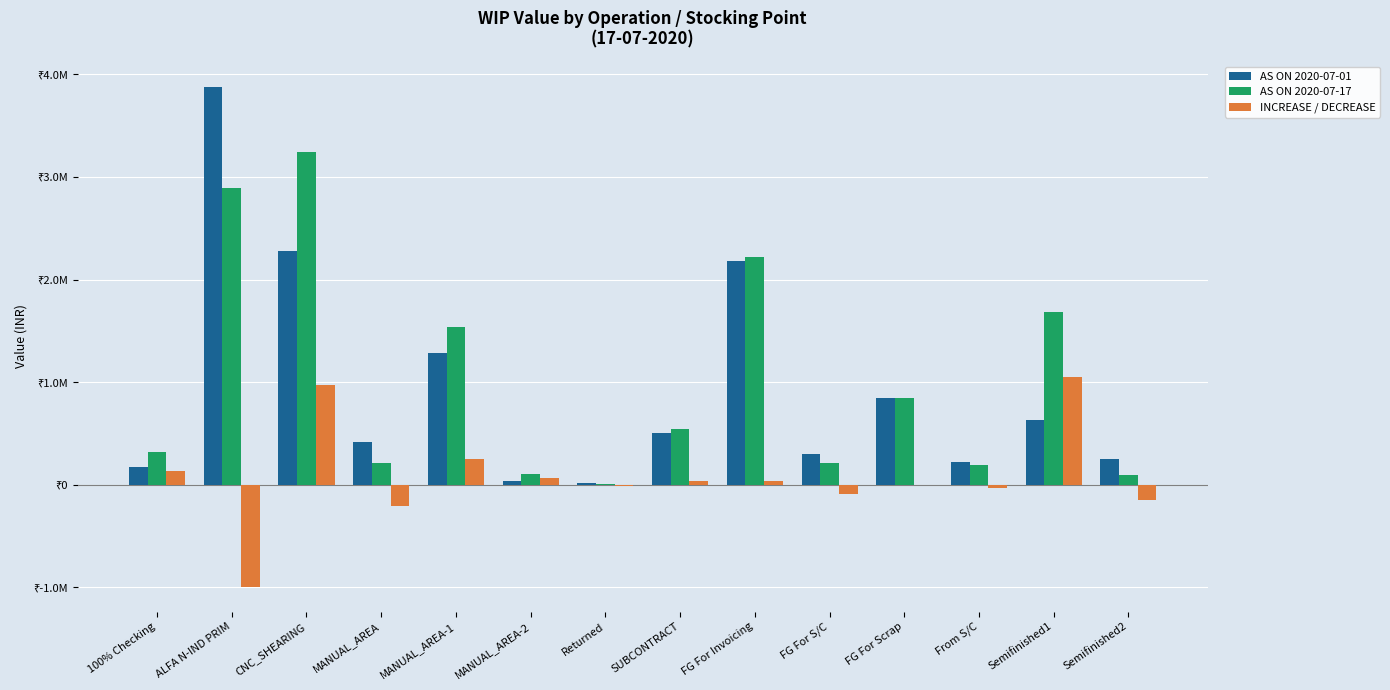

What are all the series names shown in the legend?

AS ON 2020-07-01, AS ON 2020-07-17, INCREASE / DECREASE